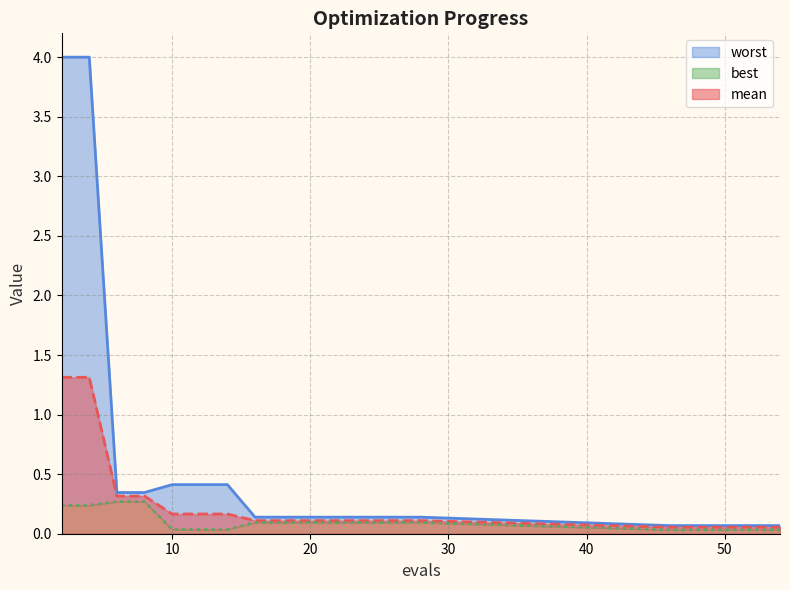

List the series in order of their overall mean, highest first.

worst, mean, best